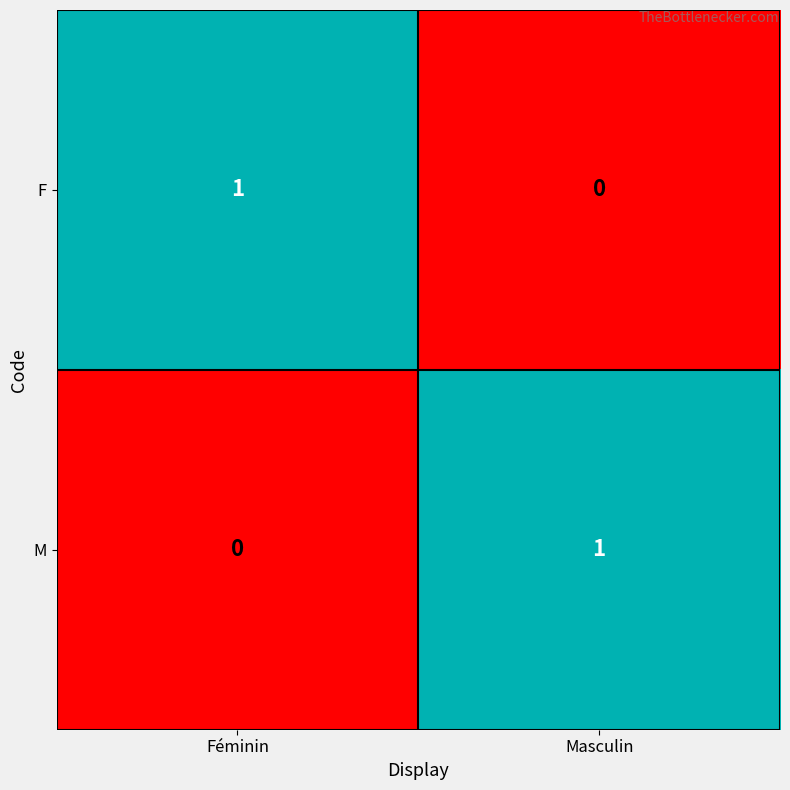

What is the greatest value displayed?

1